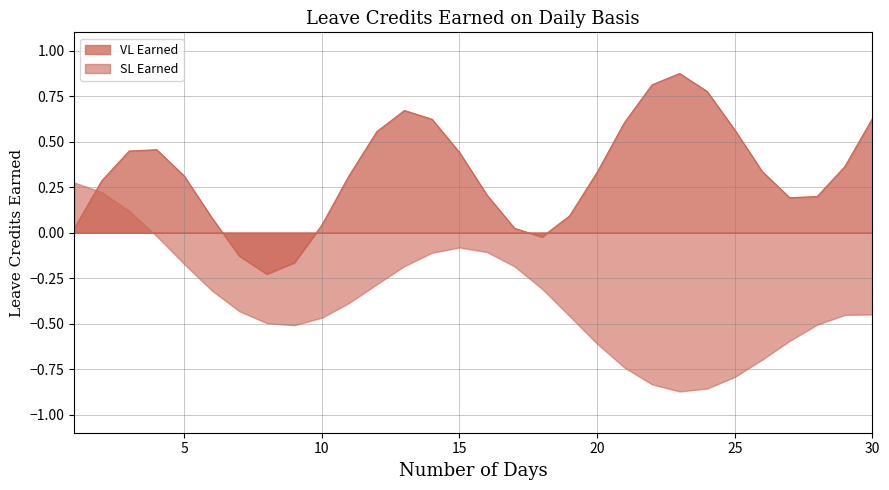

Rank the series by their average value, from highest to lowest.

VL Earned, SL Earned